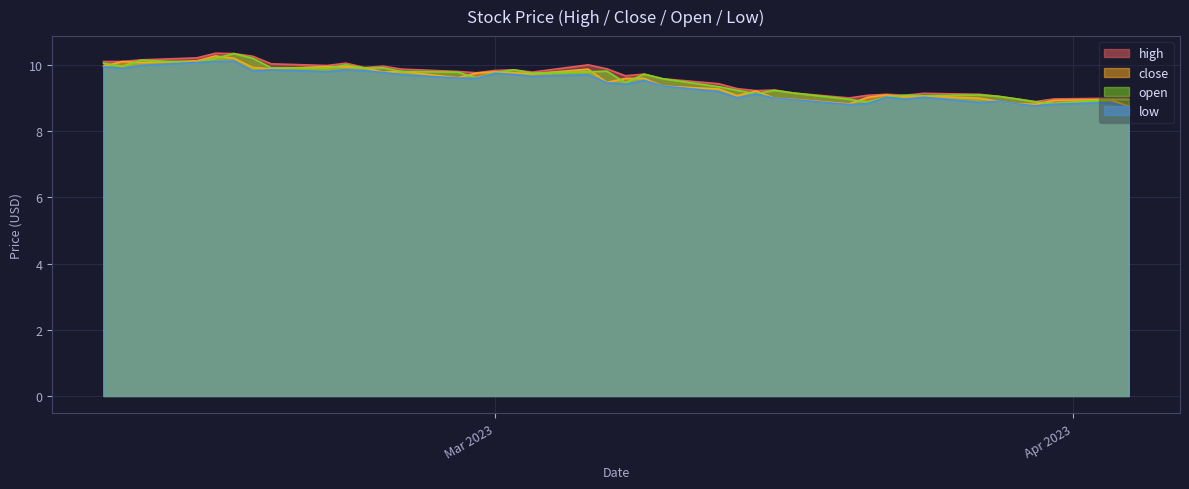

The value of low at 21 is 9.7. True or false?

True